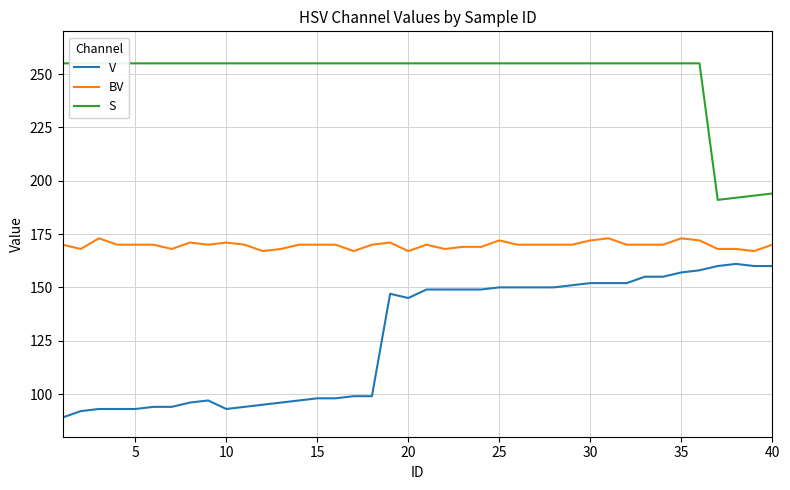

True or false: BV and V intersect in this chart.

False